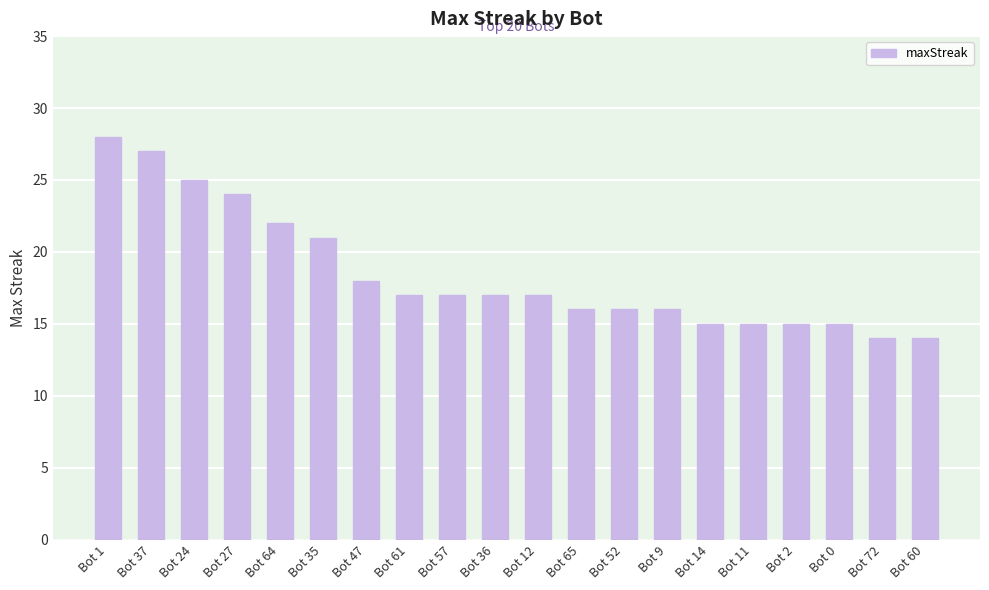

Is it true that the value at Bot 12 is 17?

True